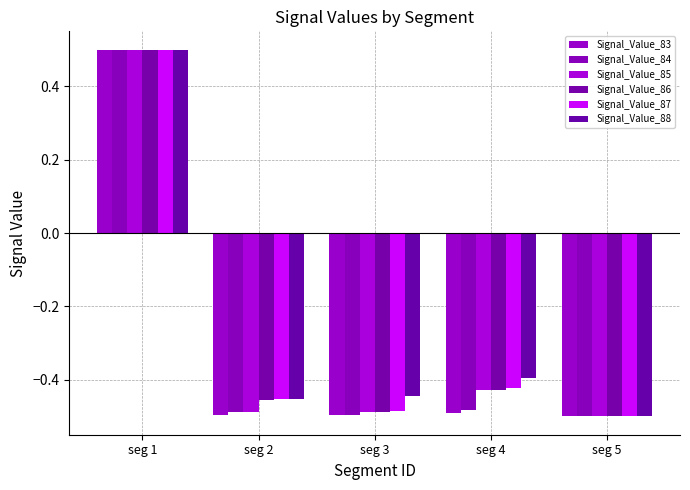

What is the difference between the maximum and second lowest values in the Signal_Value_87 series?

1.0